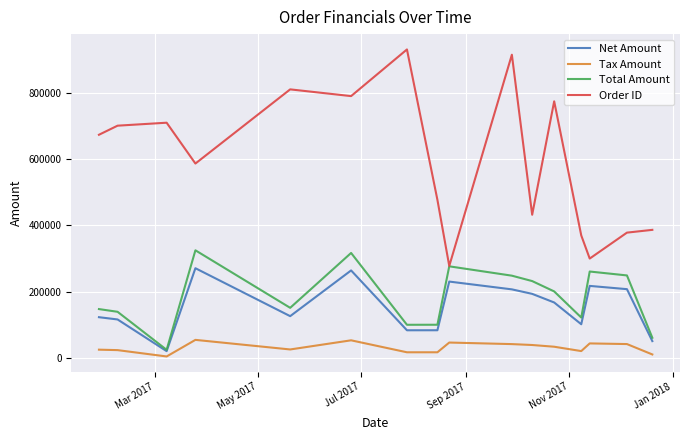

True or false: Net Amount and Order ID cross at least once.

False